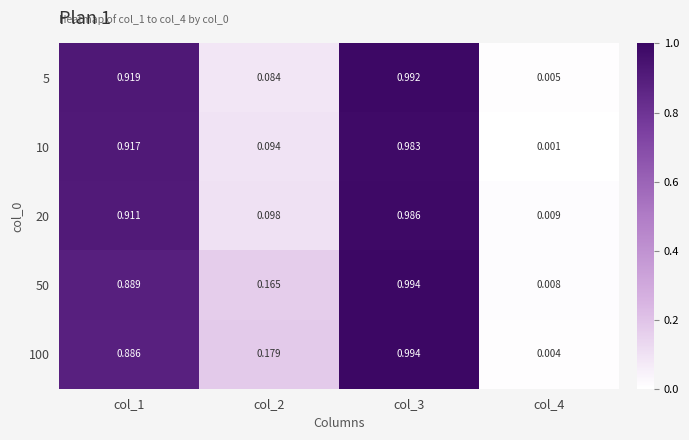

How many series are shown in this chart?

5